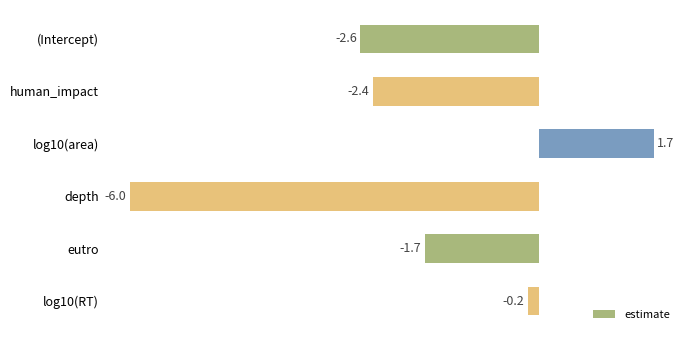

What is the average value?

-1.9